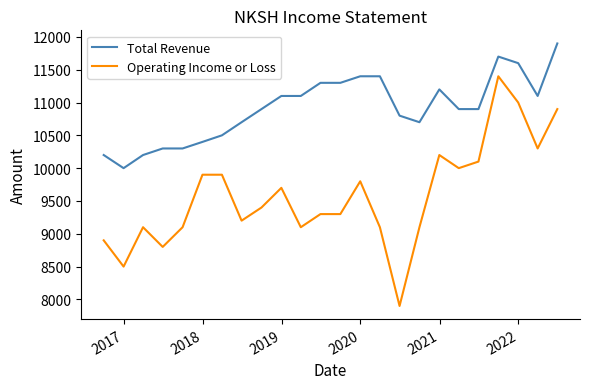

Rank the series by their maximum value, from highest to lowest.

Total Revenue, Operating Income or Loss